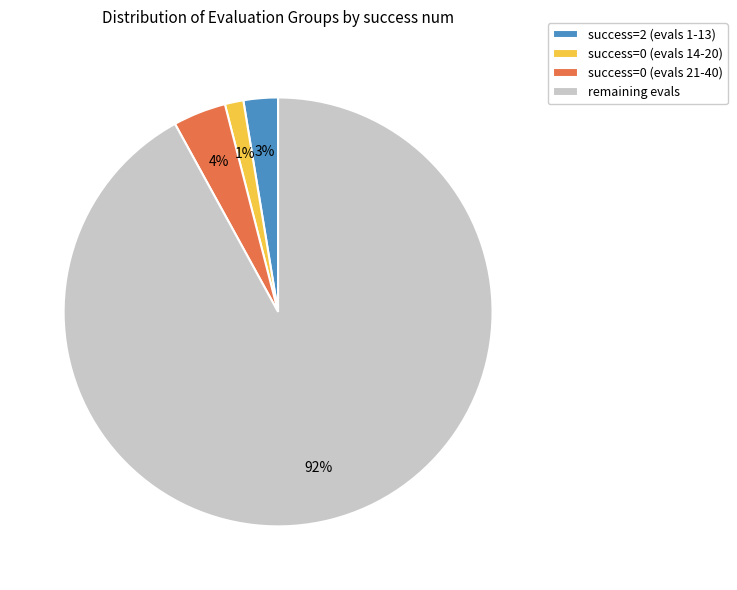

The success=0 (evals 21-40) slice represents 16% of the pie. True or false?

False